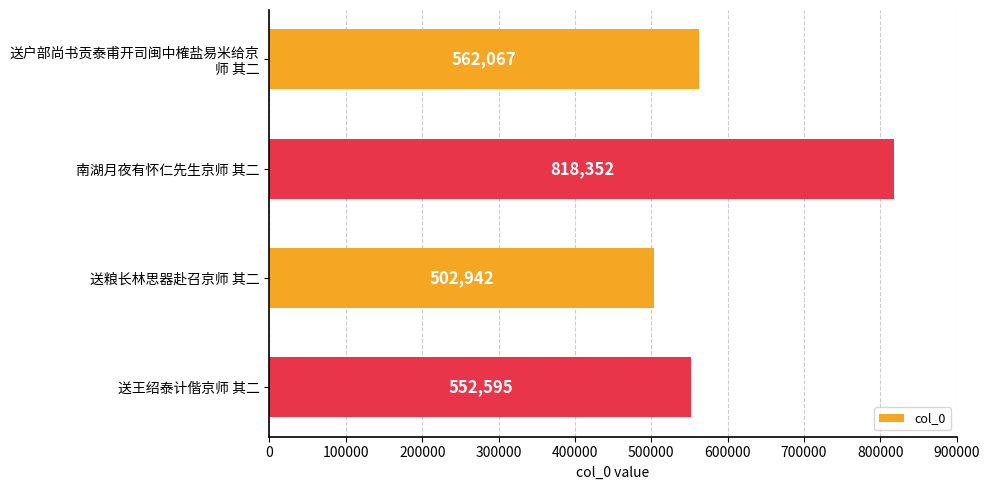

Read the value at 送王绍泰计偕京师 其二, to the nearest 100.

552600